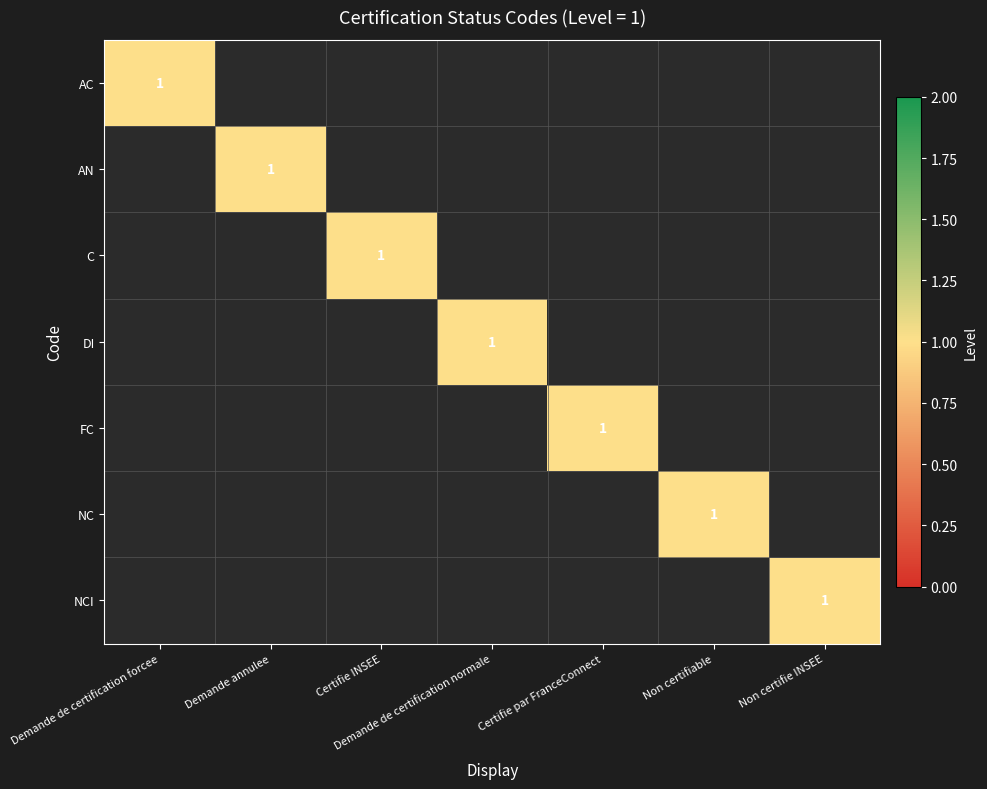

The value of C at Certifie INSEE is 1. True or false?

True